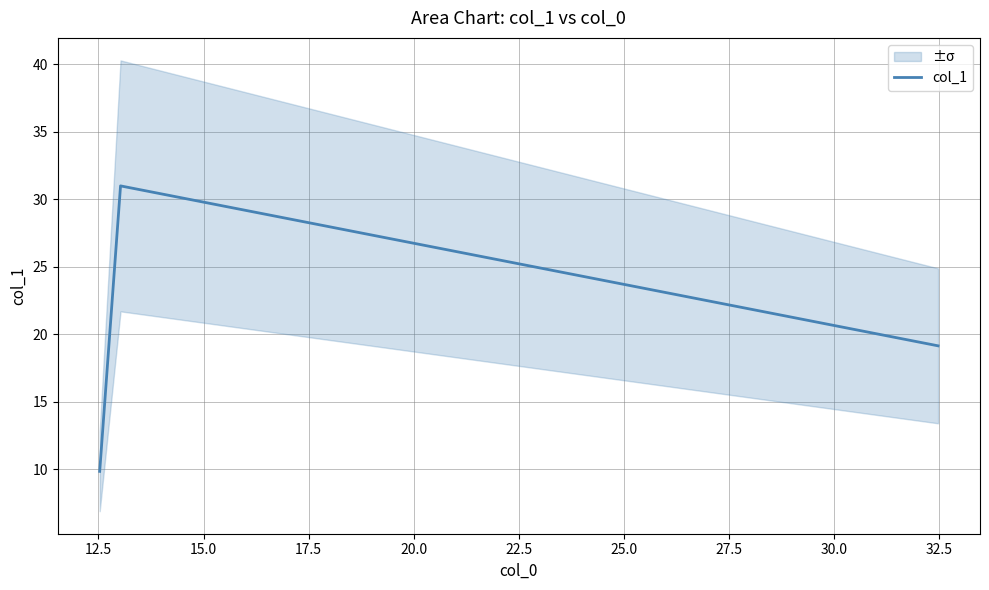

How many values in the col_1 series exceed 19?

2